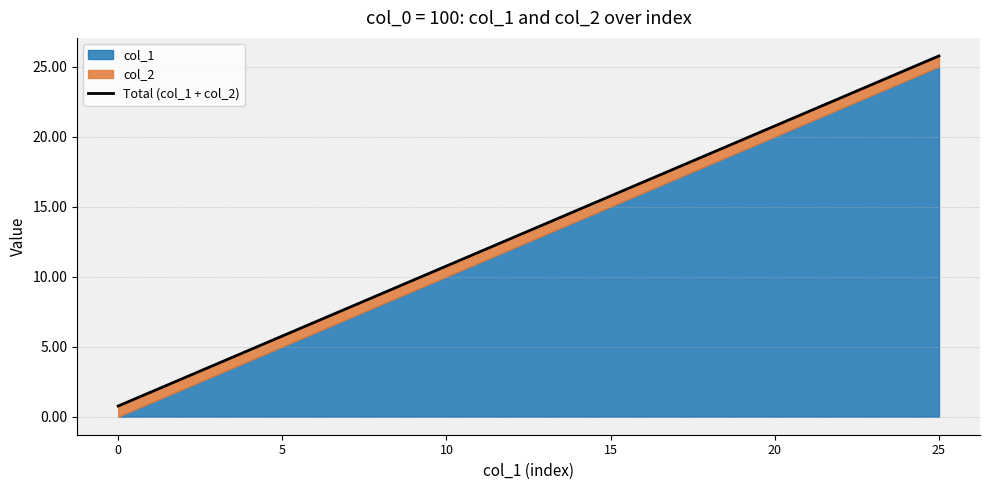

What is the label of the 9th point from the right?

17